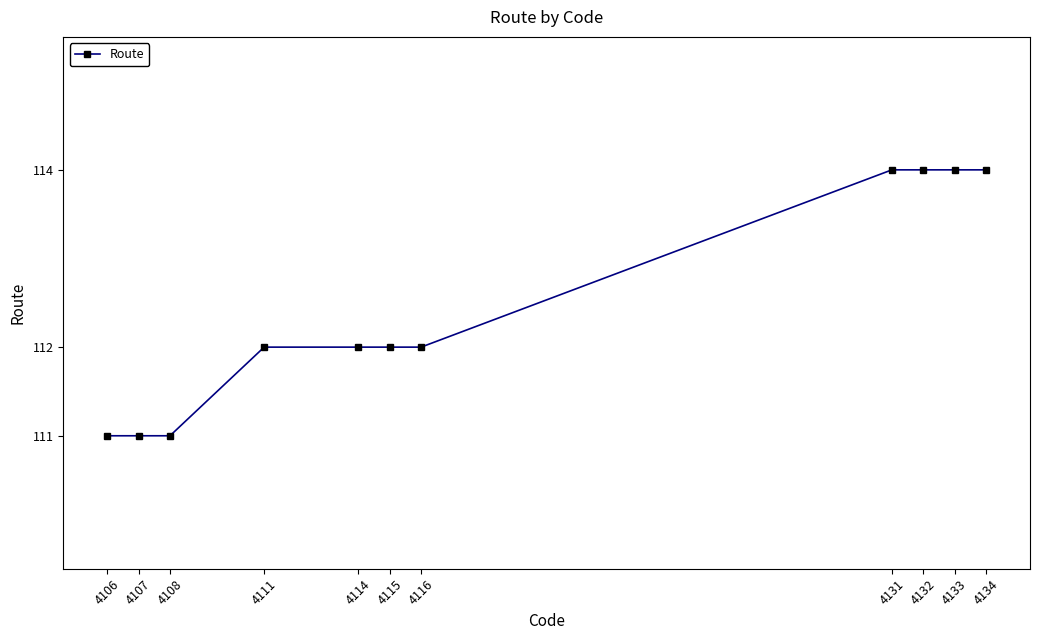

What is the sum of the values at 4107 and 4114?

223